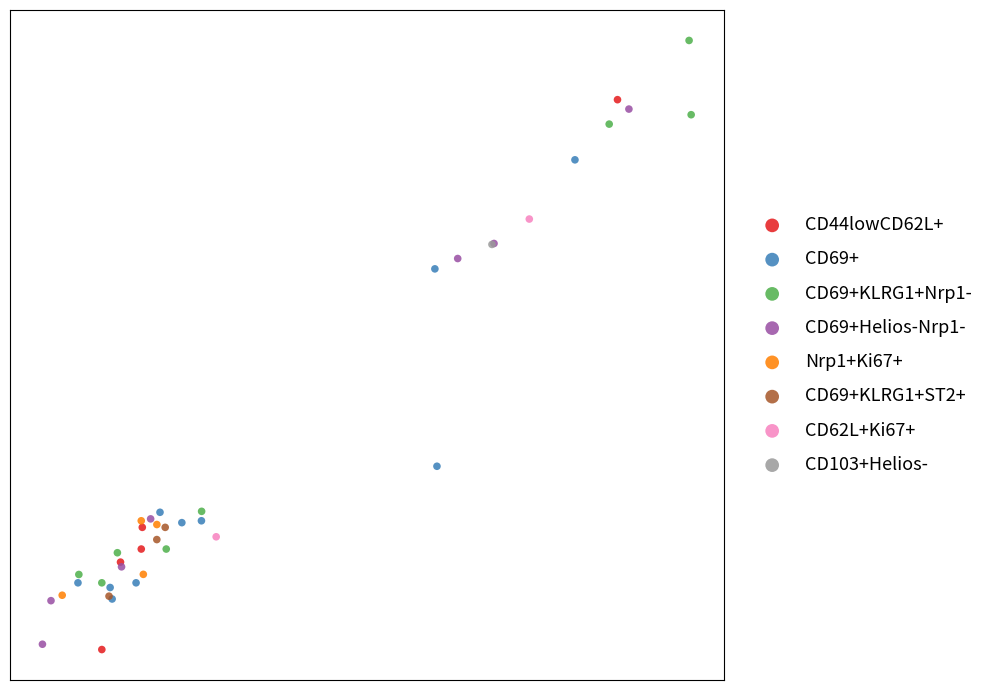

What are all the series names shown in the legend?

CD44lowCD62L+, CD69+, CD69+KLRG1+Nrp1-, CD69+Helios-Nrp1-, Nrp1+Ki67+, CD69+KLRG1+ST2+, CD62L+Ki67+, CD103+Helios-